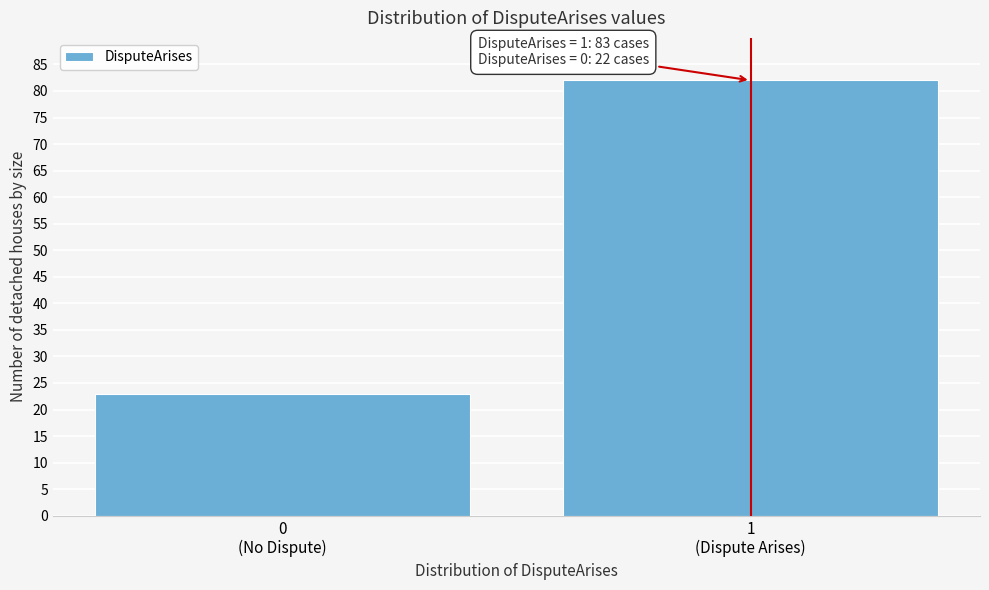

Reading left to right, extract all data points from this chart.

23	82